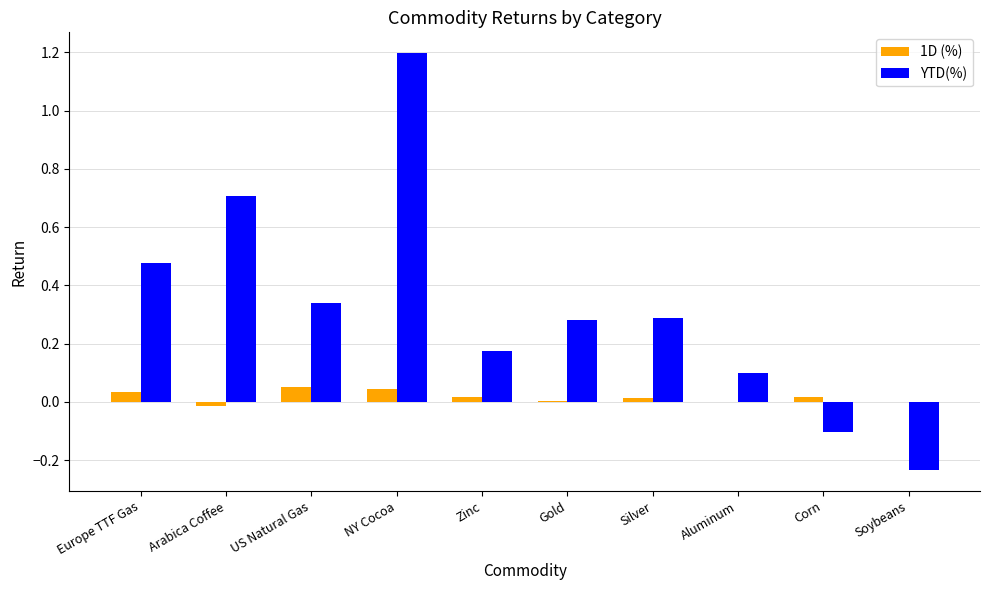

Is it true that YTD(%) equals 0.6 at NY Cocoa?

False